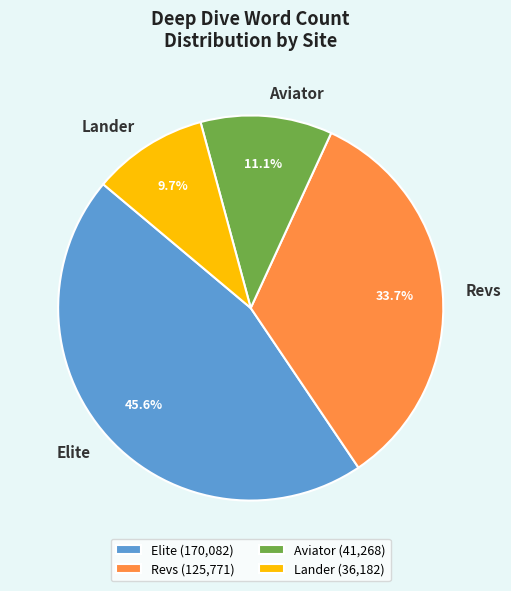

To the nearest percent, what is the combined percentage of Elite and Lander?

55%